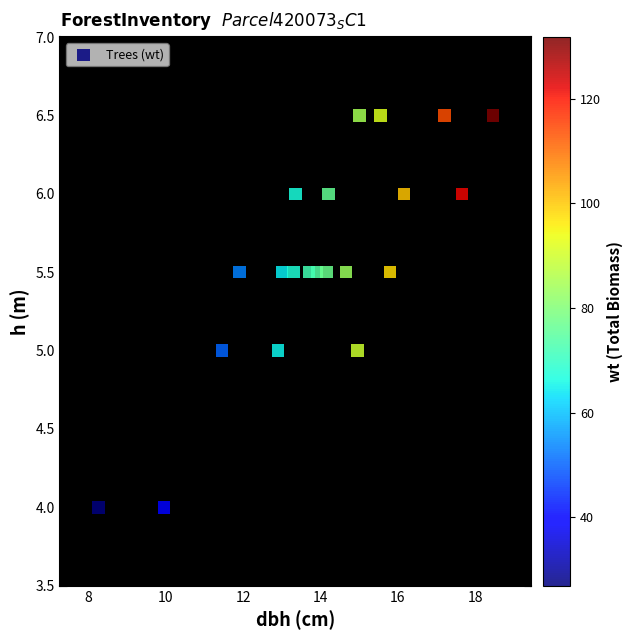

What is the range of Y values (max minus min)?

2.5